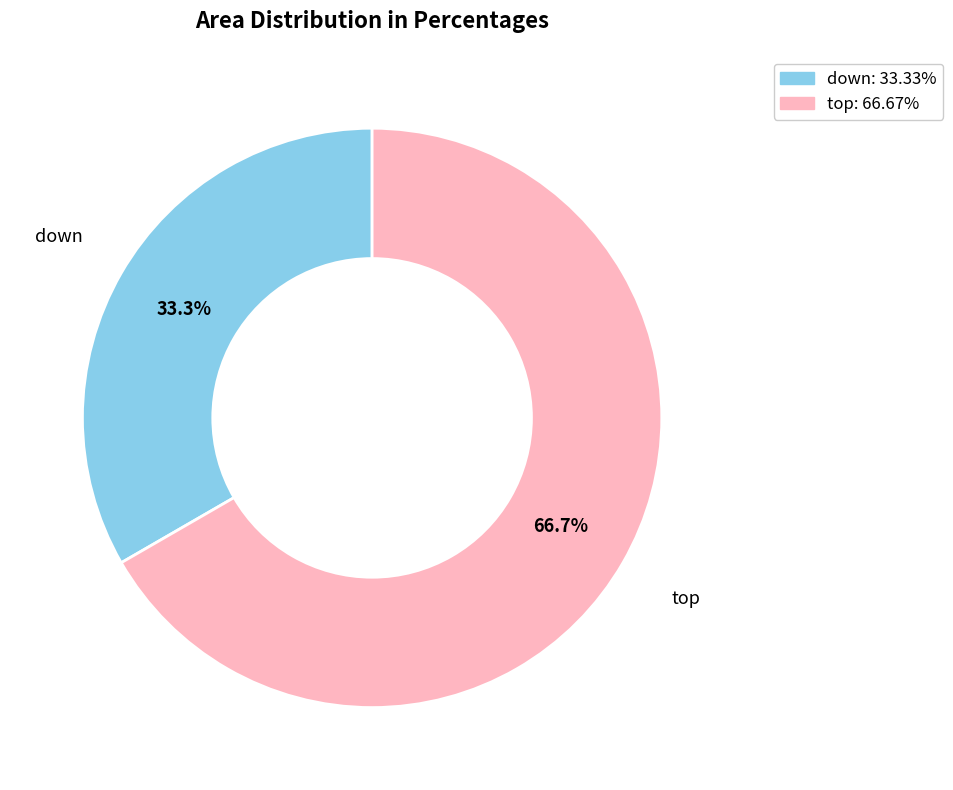

To the nearest percent, what is the average slice percentage?

50%